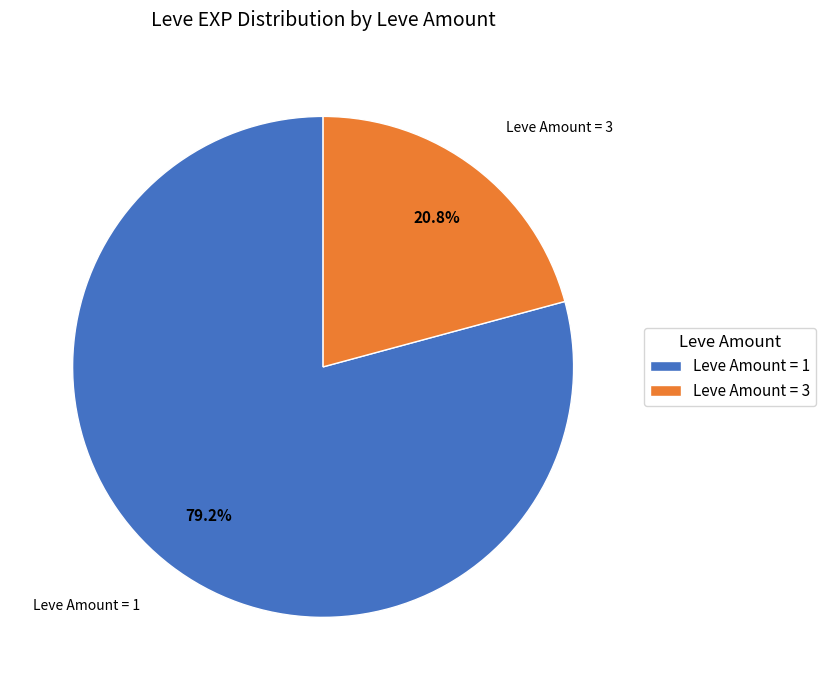

Does Leve Amount = 1 account for over 50% of the chart?

Yes